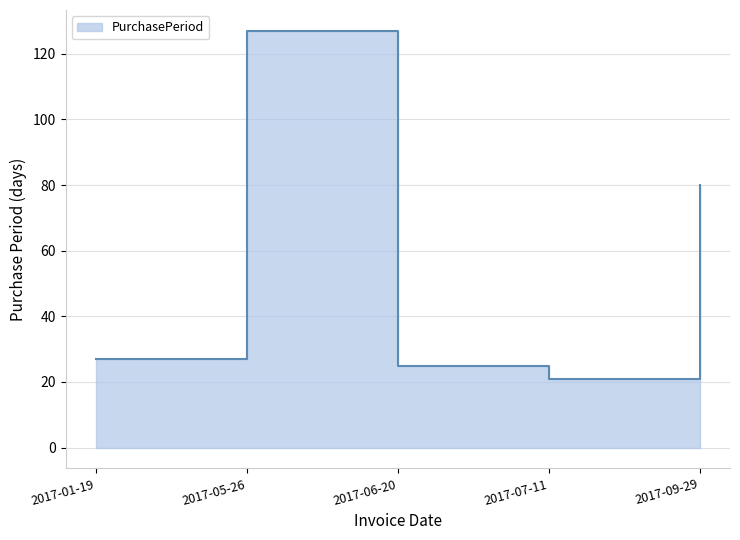

At which category does the data reach its first local peak?

2017-05-26